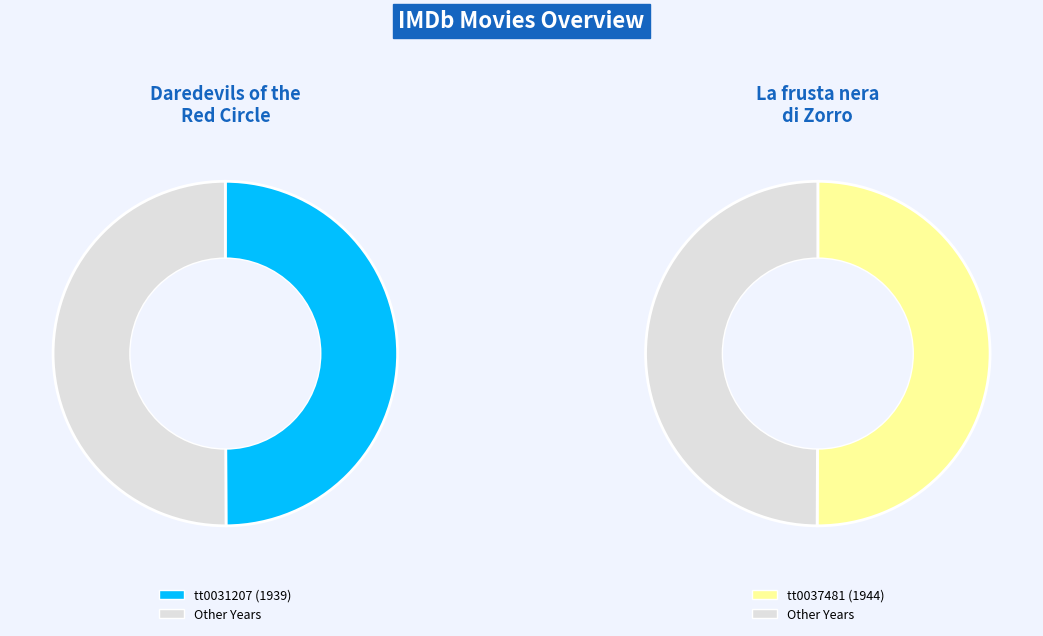

Which slice is the largest?

tt0037481